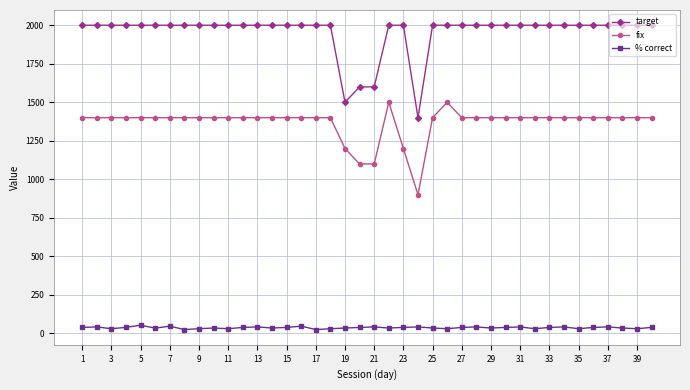

What is the minimum value for target?

1400.0